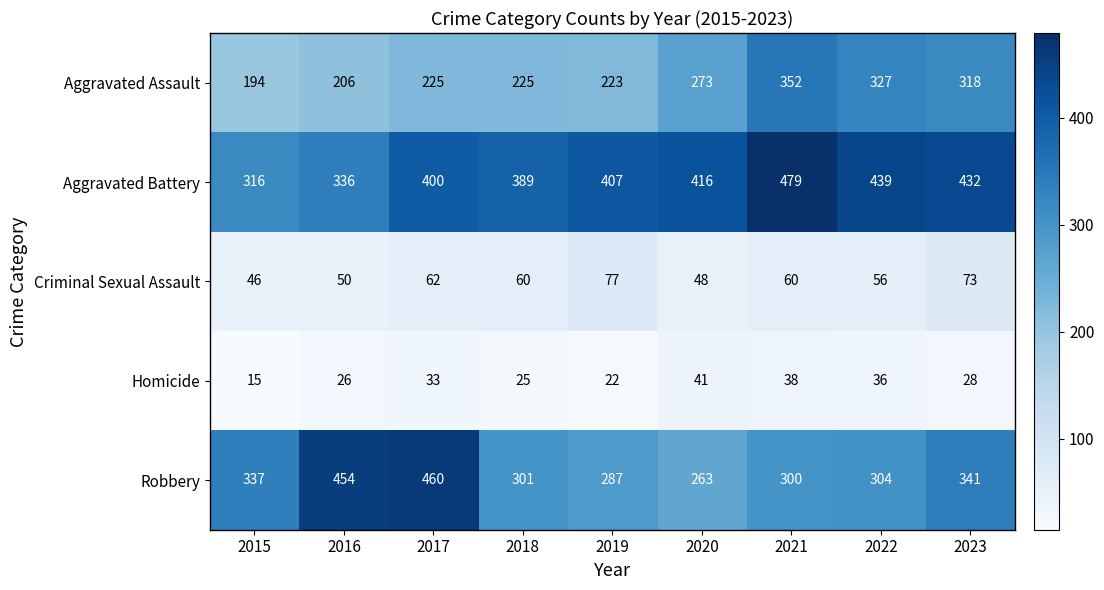

How many categories are shown in the chart?

9